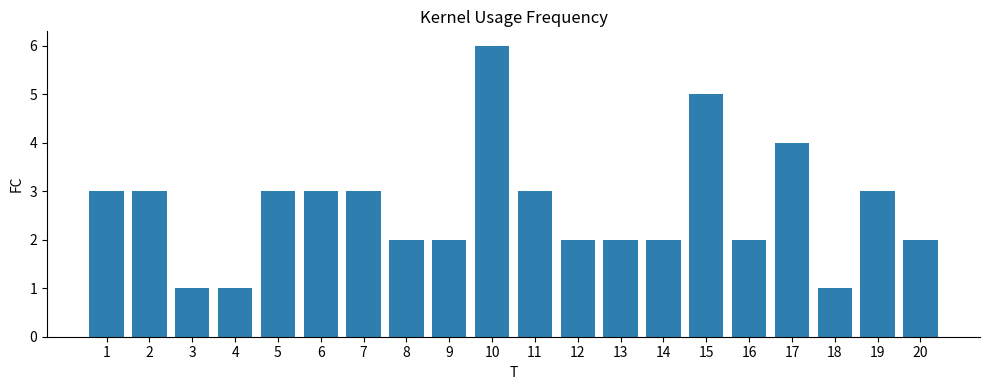

How many bars are there in total?

20